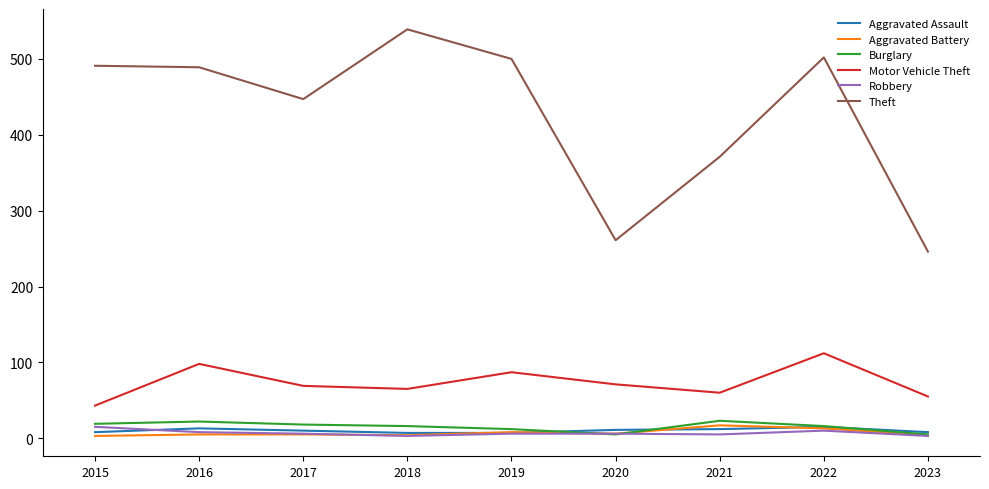

Is it true that Motor Vehicle Theft equals 24 at 2018?

False